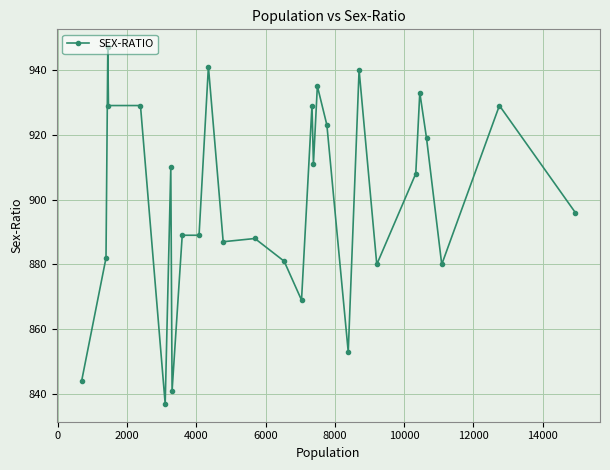

What is the greatest value displayed?

947